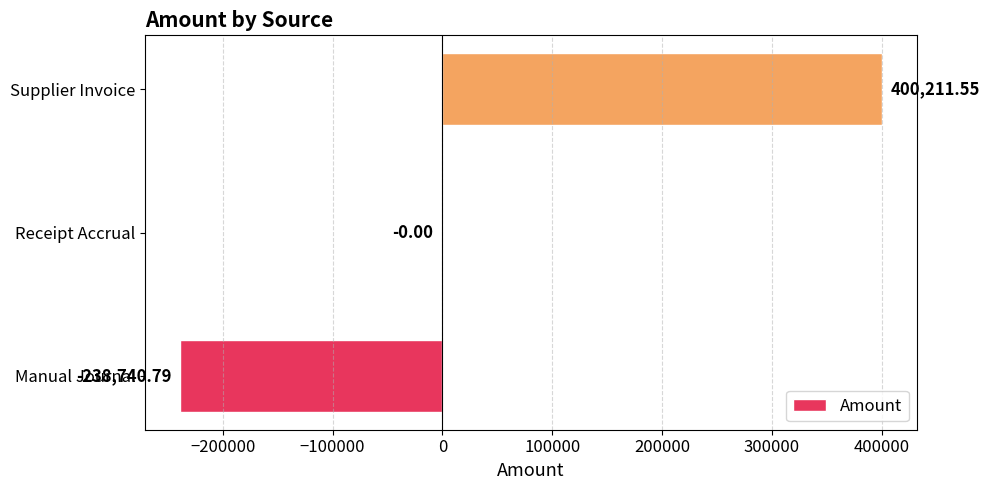

What is the sum of all values?

161470.8